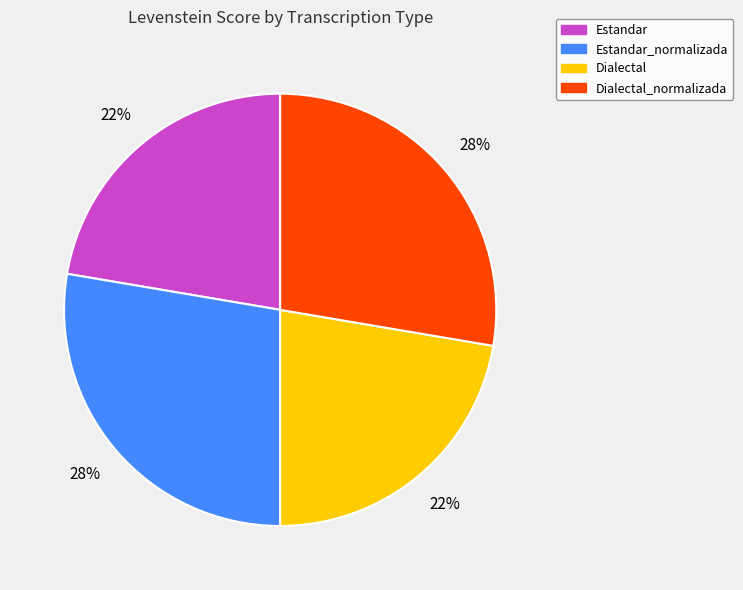

To the nearest percent, what is the average slice percentage?

25%